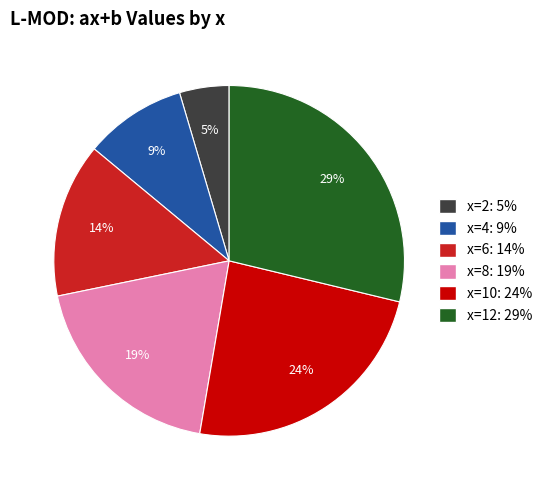

True or false: x=4 accounts for 24% of the total.

False